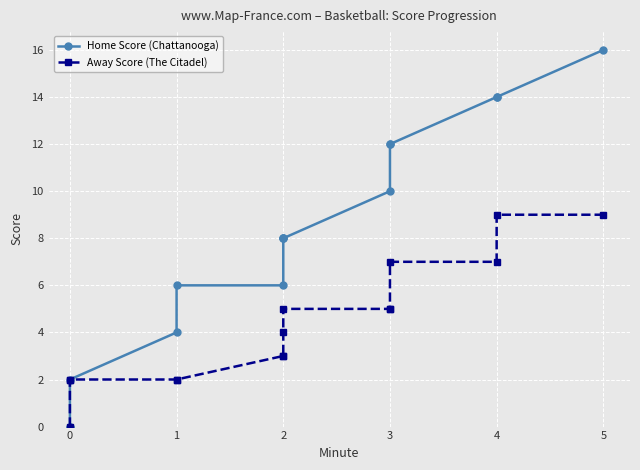

How many categories are shown in the chart?

15